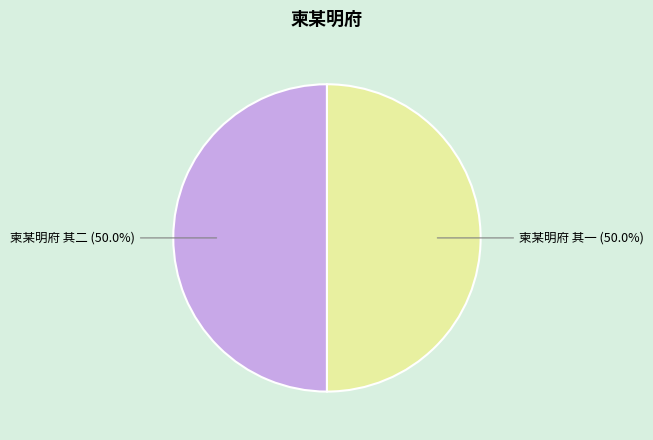

How much of the chart is everything except 柬某明府 其二?

50.0%